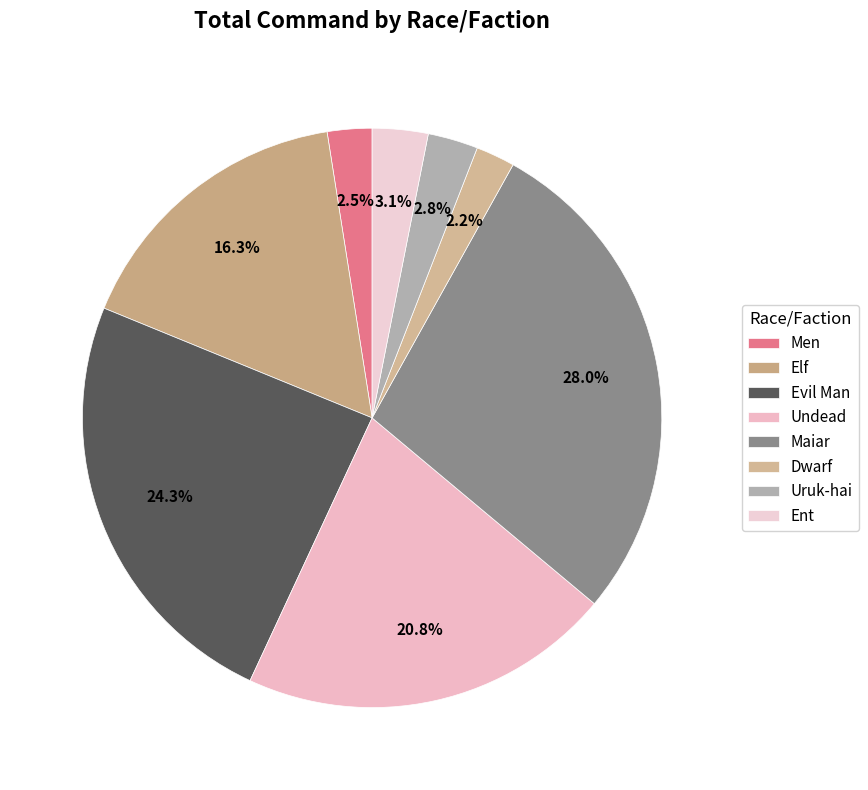

To the nearest percent, what is the combined percentage of Undead and Maiar?

49%